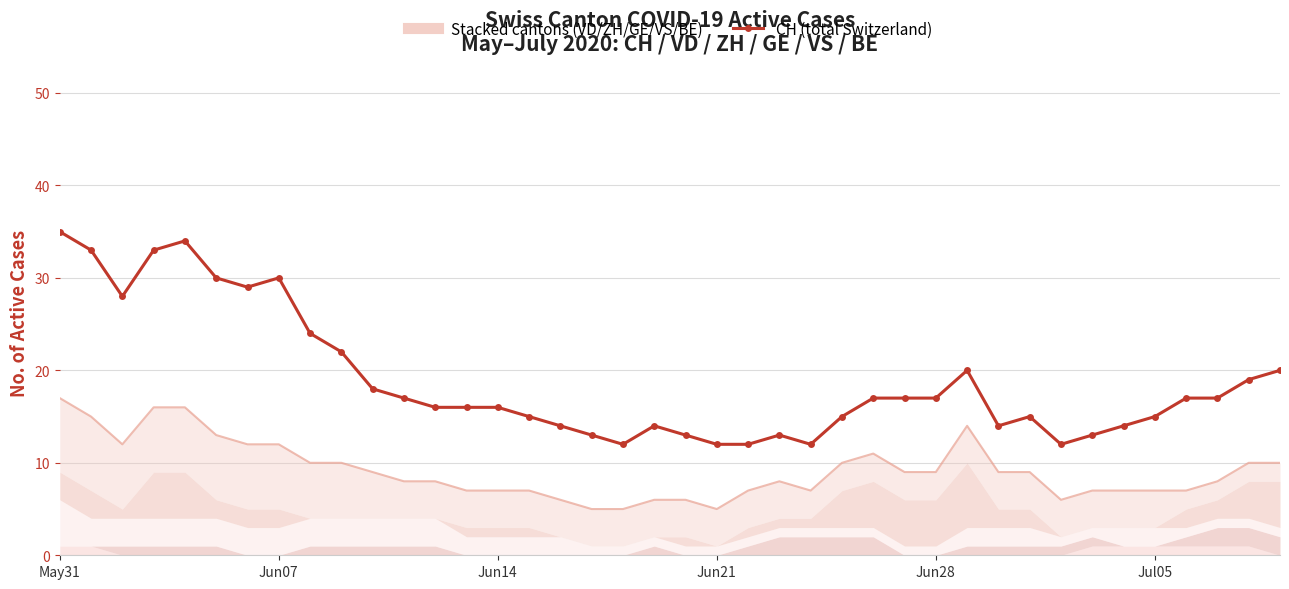

True or false: the data shows 32 at 9.

False